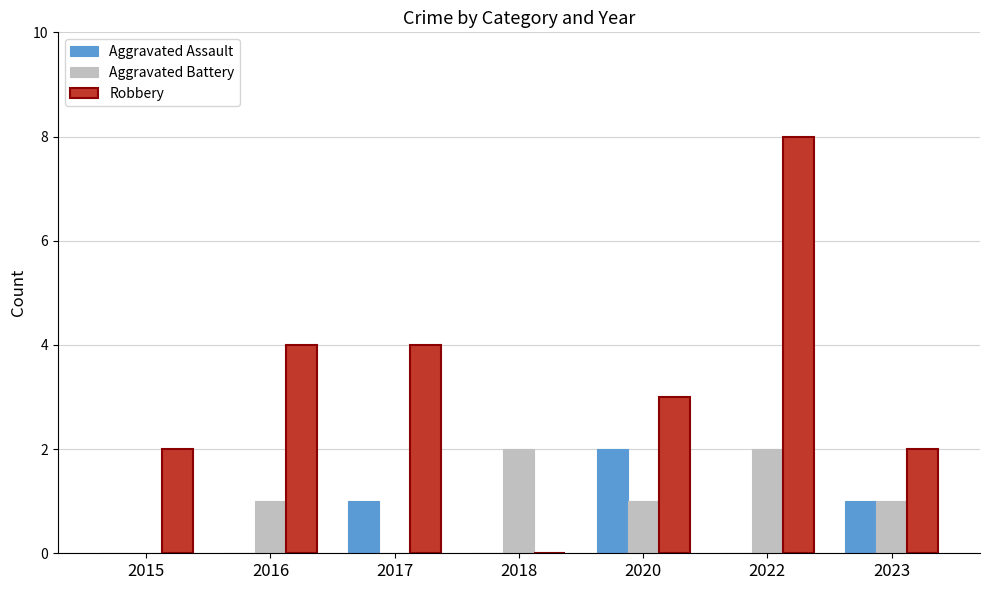

At which category is the sum across all series the highest?

2022